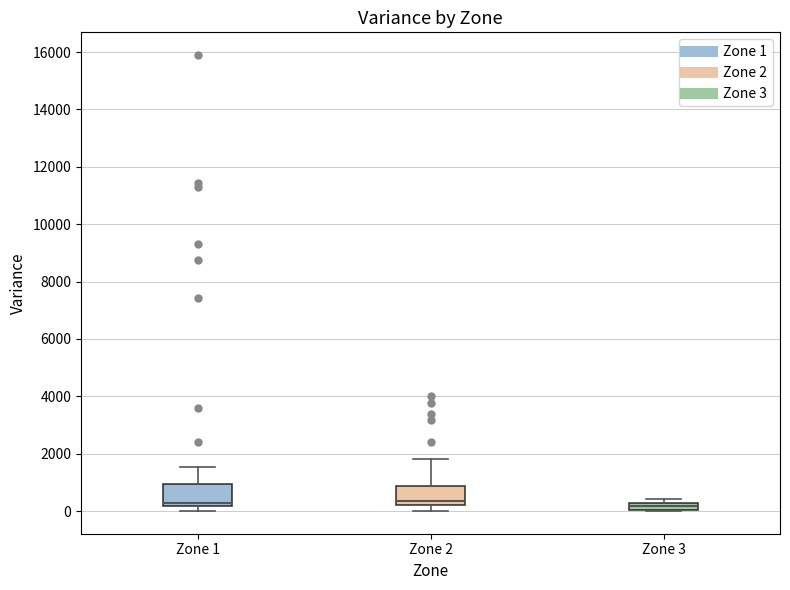

Where is the lower edge of the box for Zone 1 on the y-axis? The values are not printed on the chart, so give them approximately, as read against the axis.

200